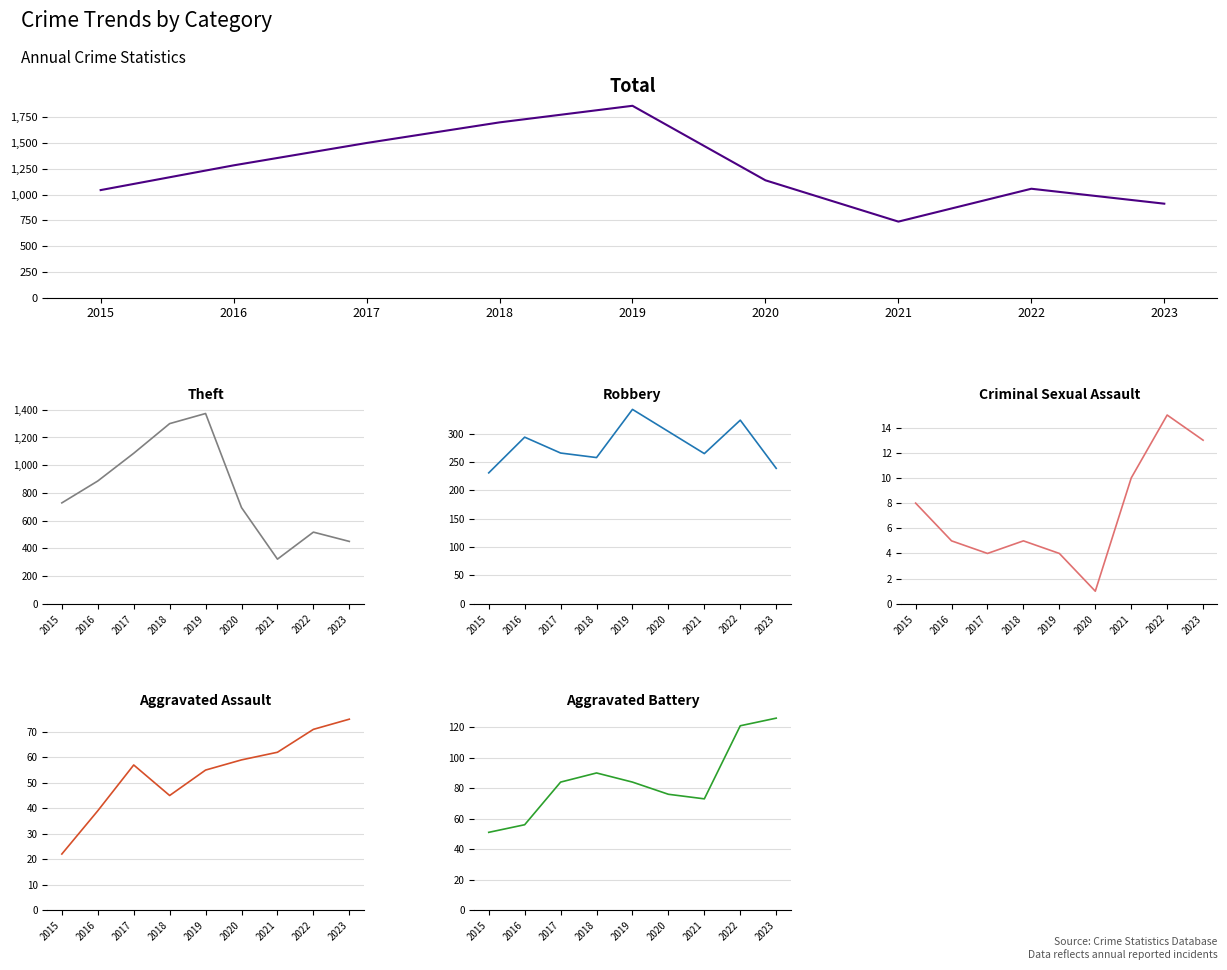

Which series has the largest range (max minus min)?

Total